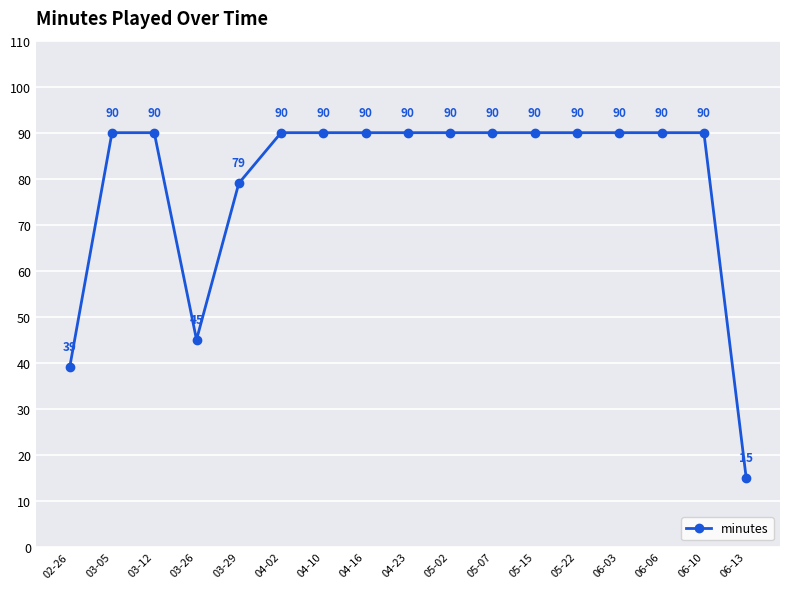

What is the change in value from 03-12 to 06-13?

-75